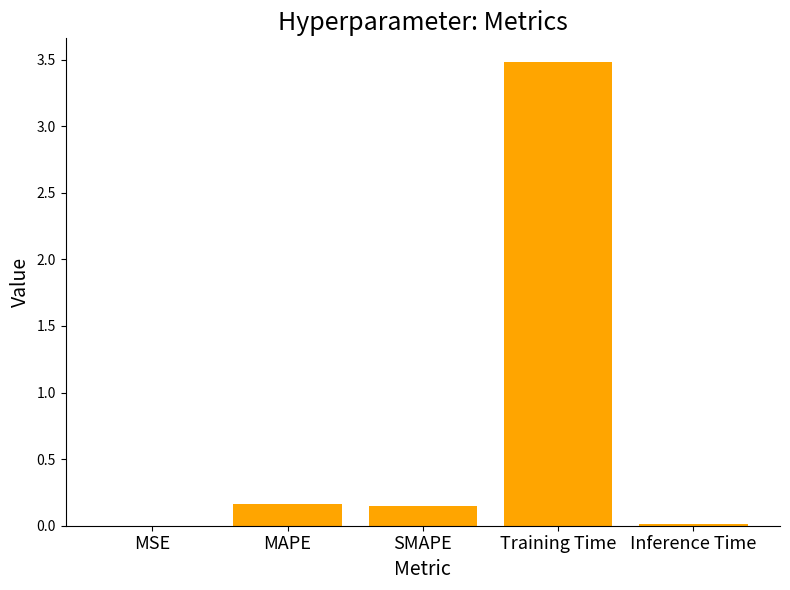

What is the sum of the values at SMAPE and Training Time?

3.6